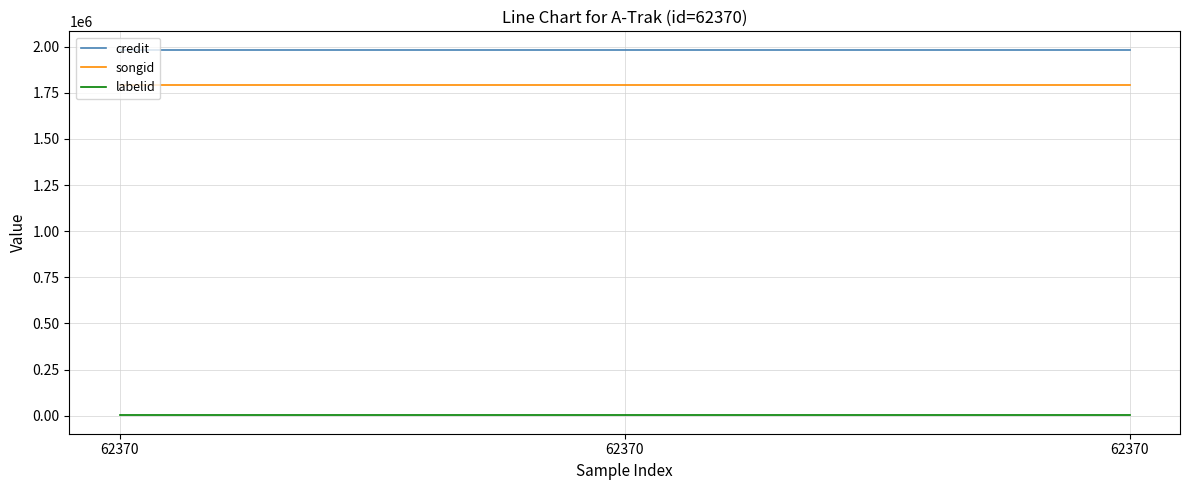

Reading right to left, list all the values displayed in this chart.

credit: 62370=1983992	62370=1983992	62370=1983992
songid: 62370=1793809	62370=1793809	62370=1793809
labelid: 62370=1504	62370=1504	62370=1504